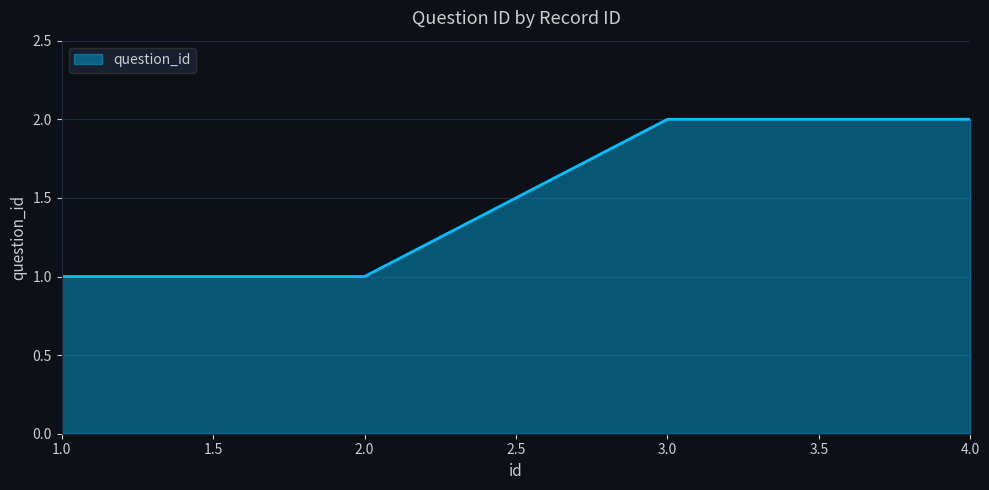

What is the sum of the values at 3.0 and 4.0?

4